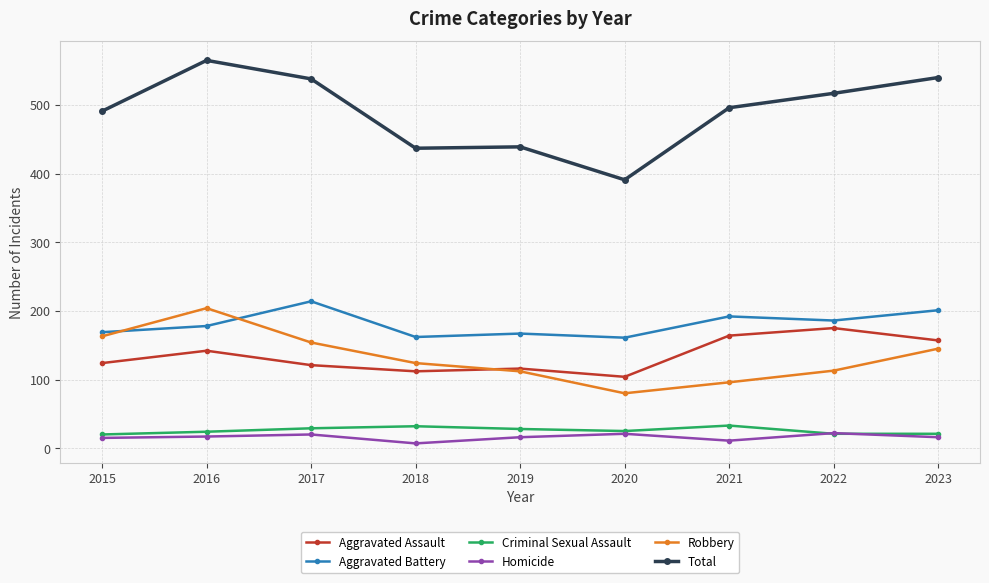

True or false: Aggravated Battery has a value of 178 at 2016.

True